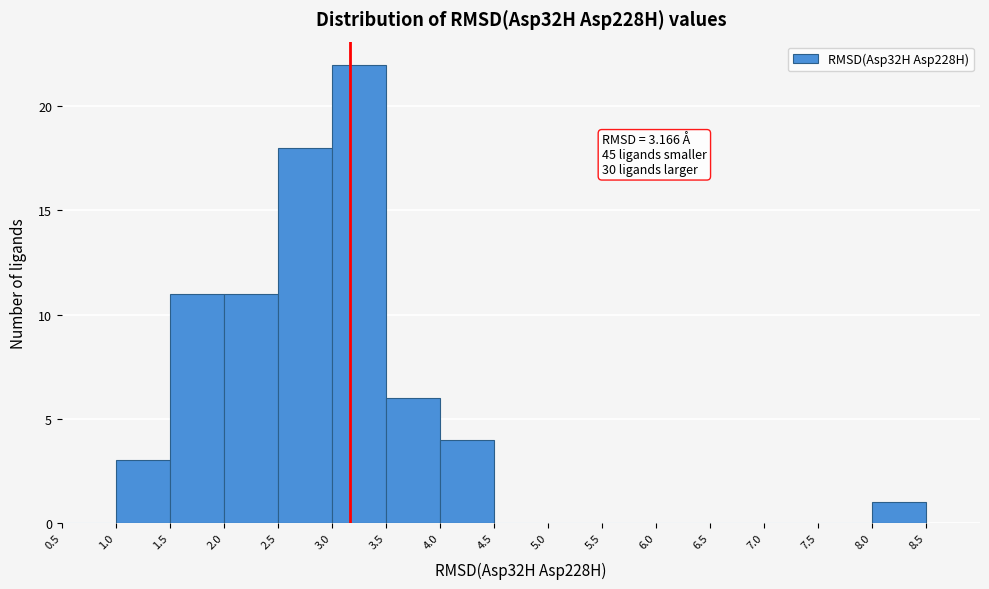

Which range on the x-axis has the tallest bar?

3.0 to 3.5